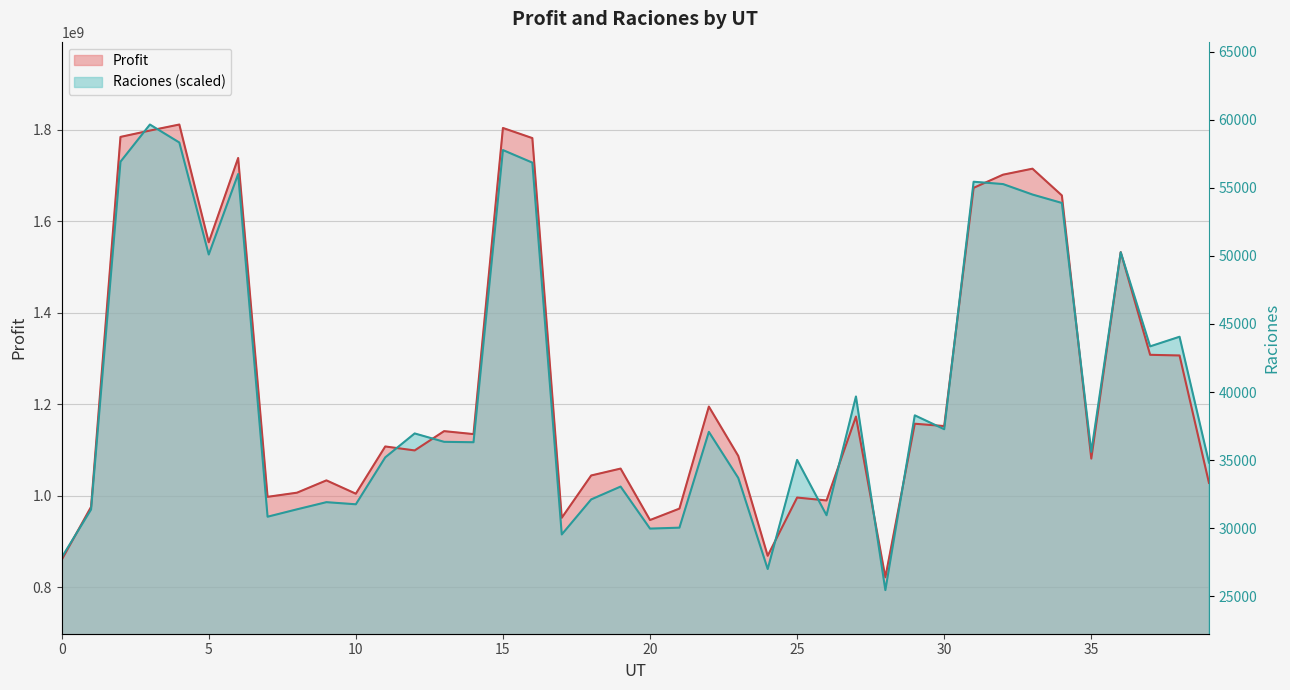

At which category is the sum across all series the highest?

3